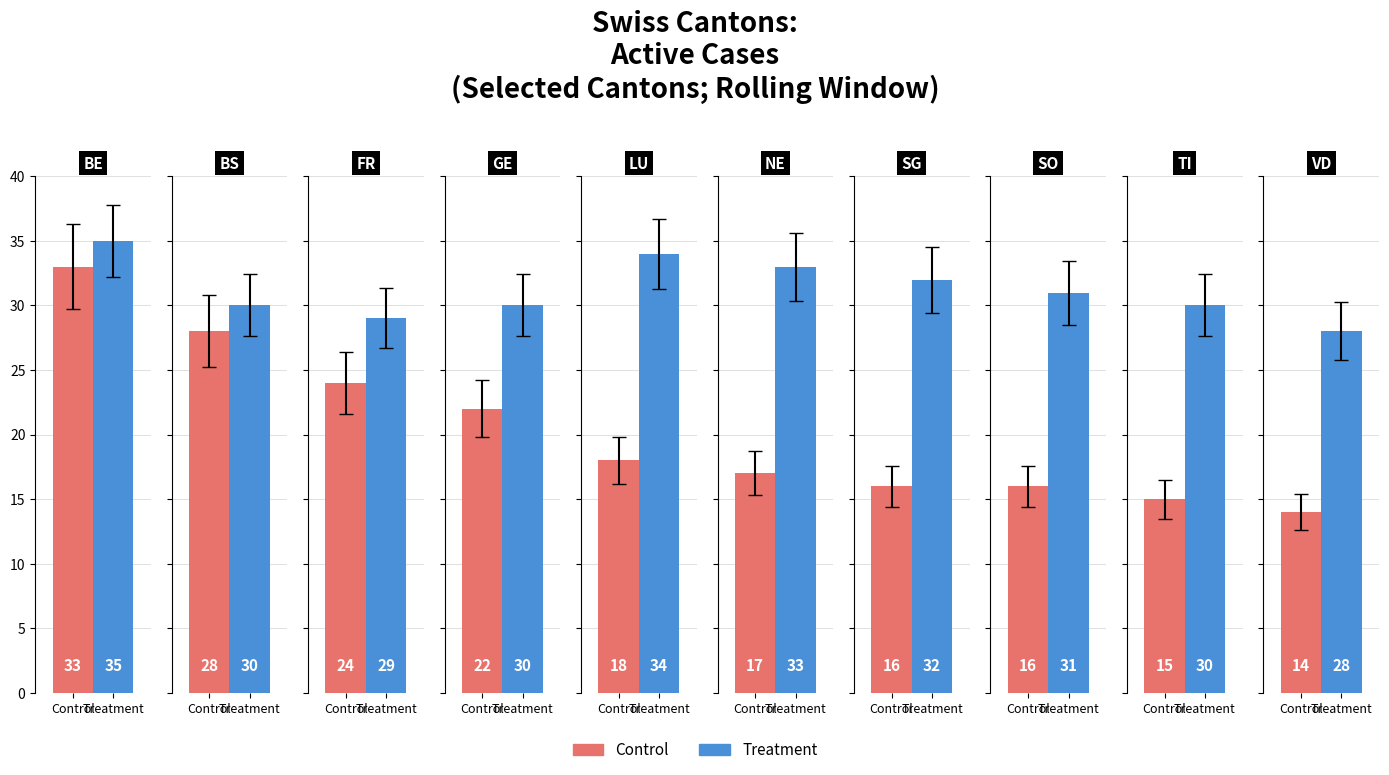

What is the highest value of the Control series?

33